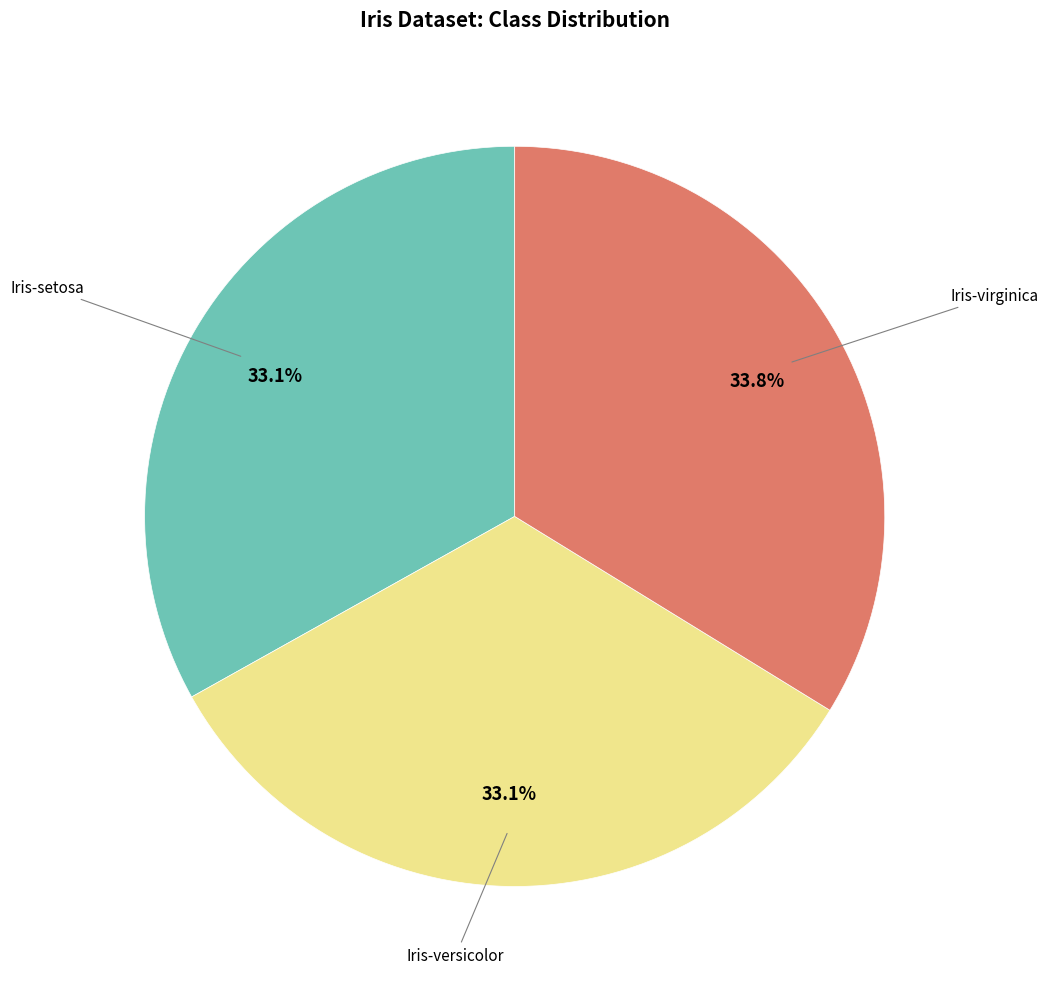

Does any single category account for the majority?

No